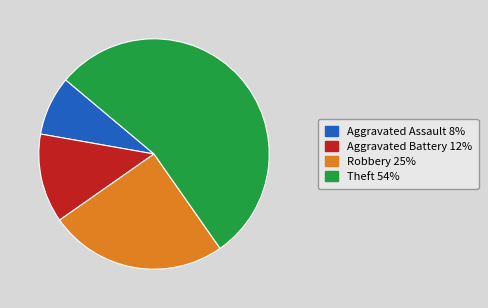

Does any single category account for the majority?

Yes